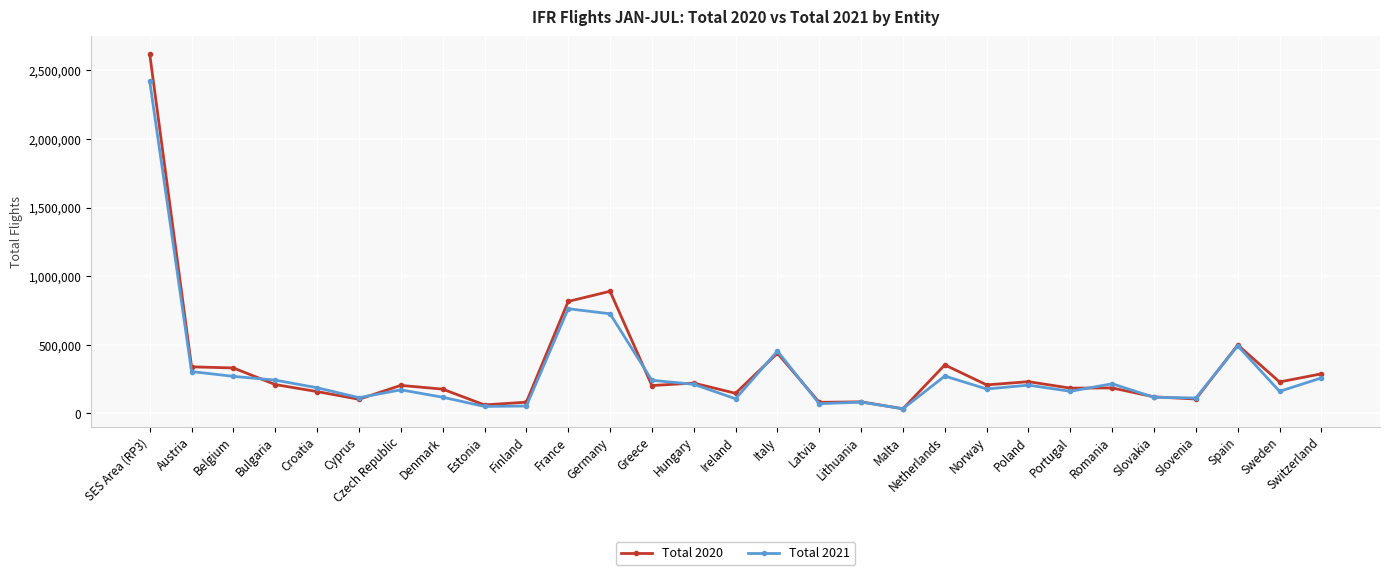

True or false: Total 2020 and Total 2021 intersect in this chart.

True